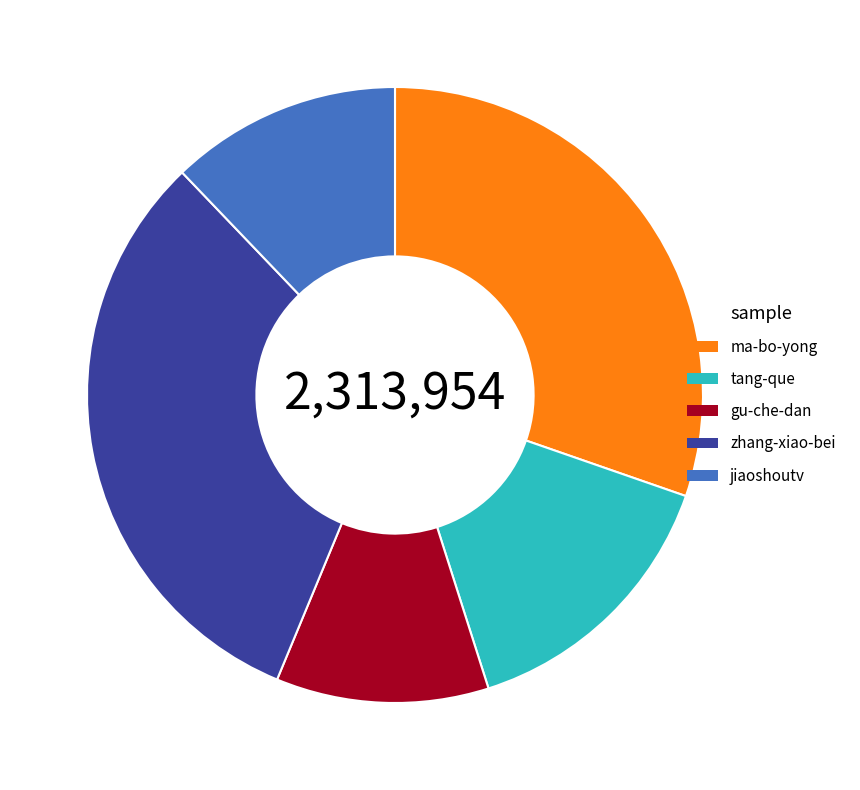

Is there a majority slice in this chart?

No